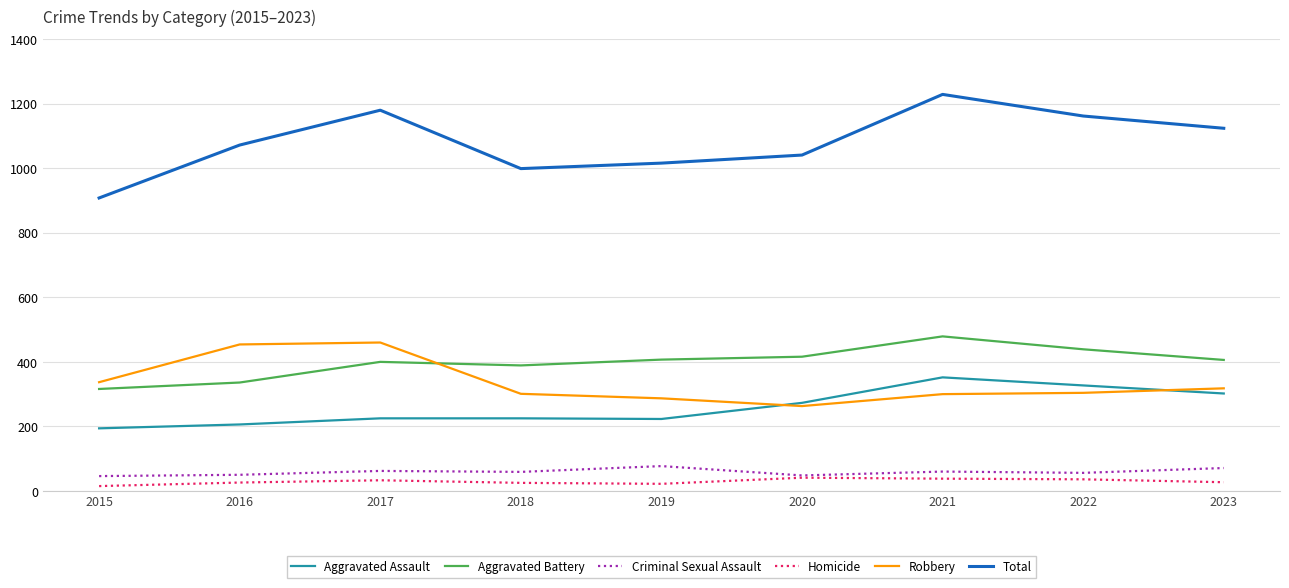

What is the difference between the highest and lowest values at 2018?

974